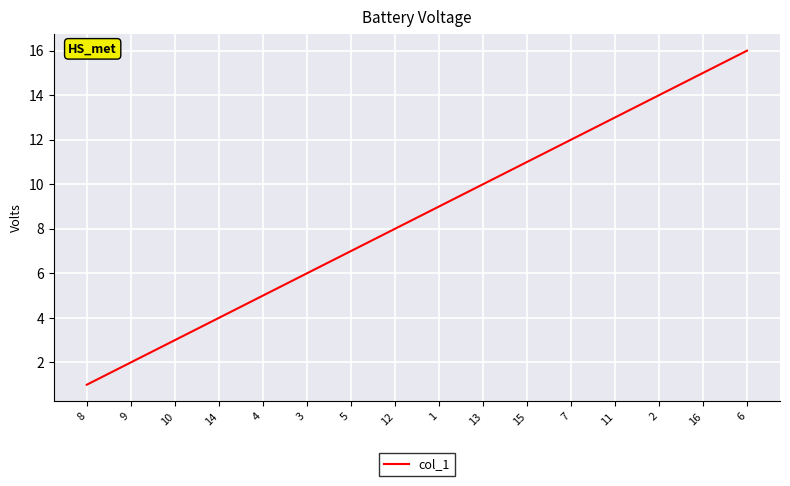

True or false: there are more than 0 points higher than both neighbors.

False